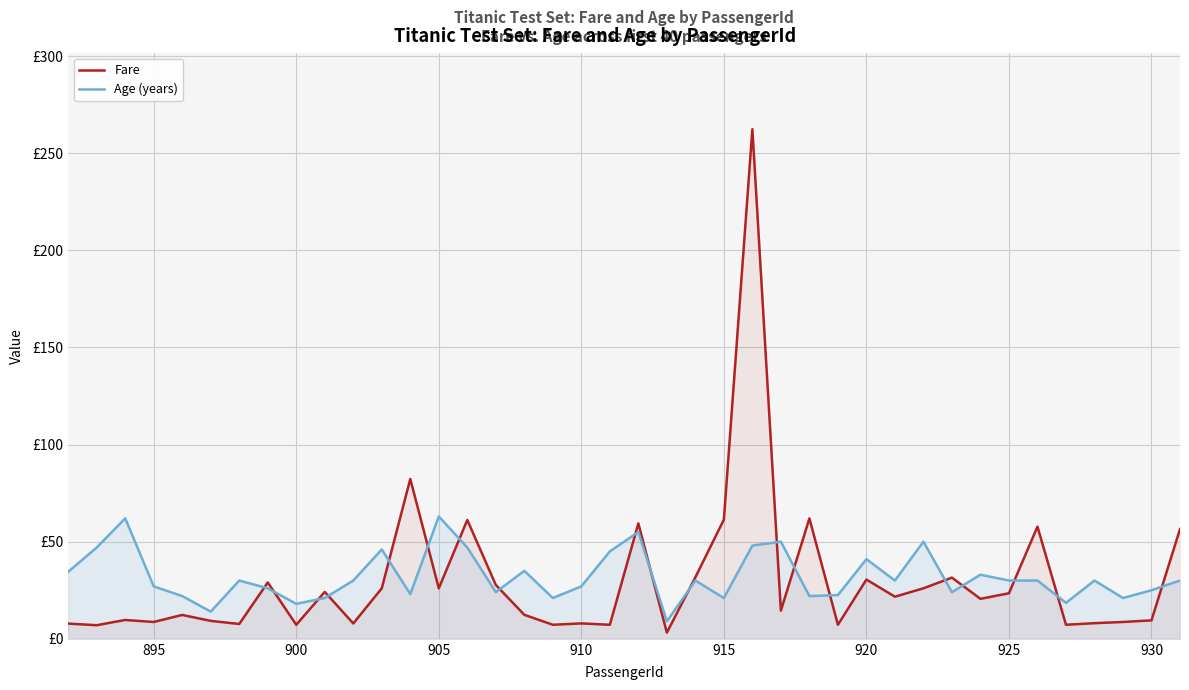

The value of Age (years) at 10 is 12.7. True or false?

False